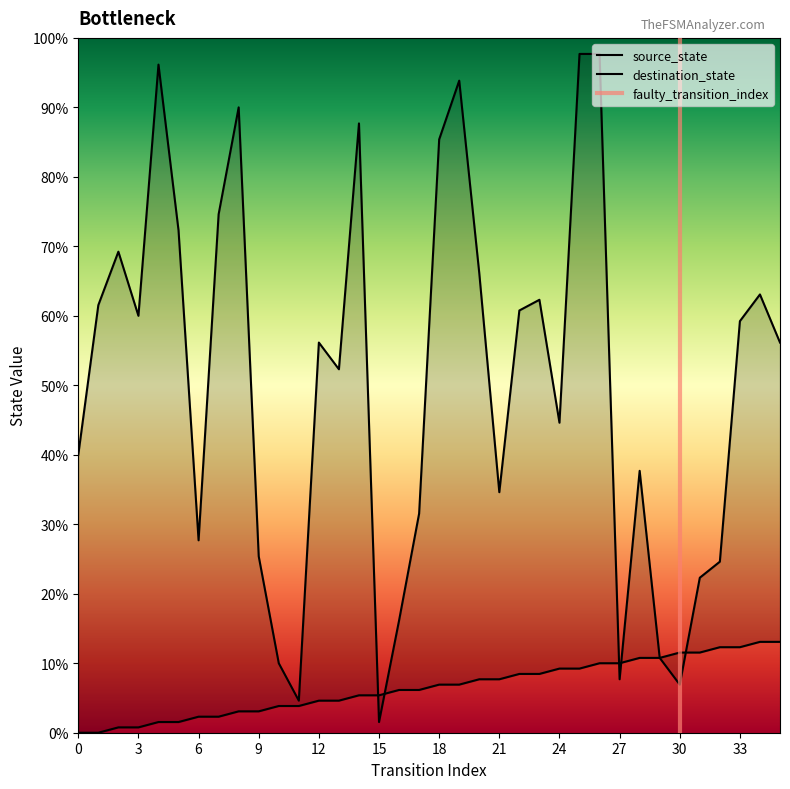

Which series has the widest spread of values?

destination_state